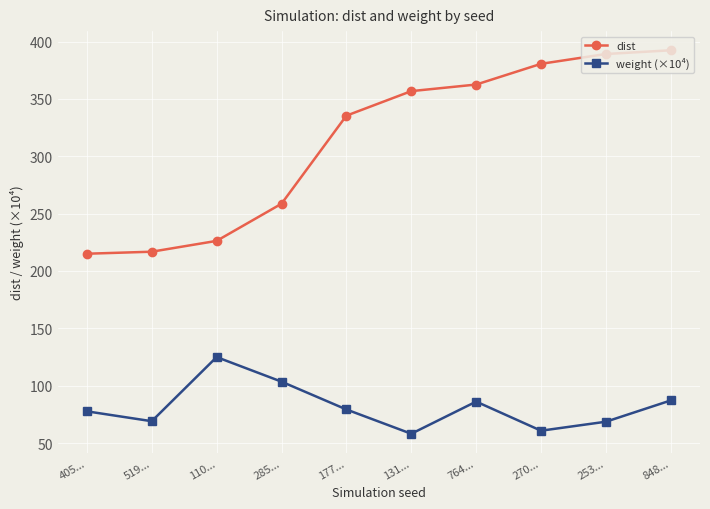

True or false: dist has a value of 216.8 at 519....

True